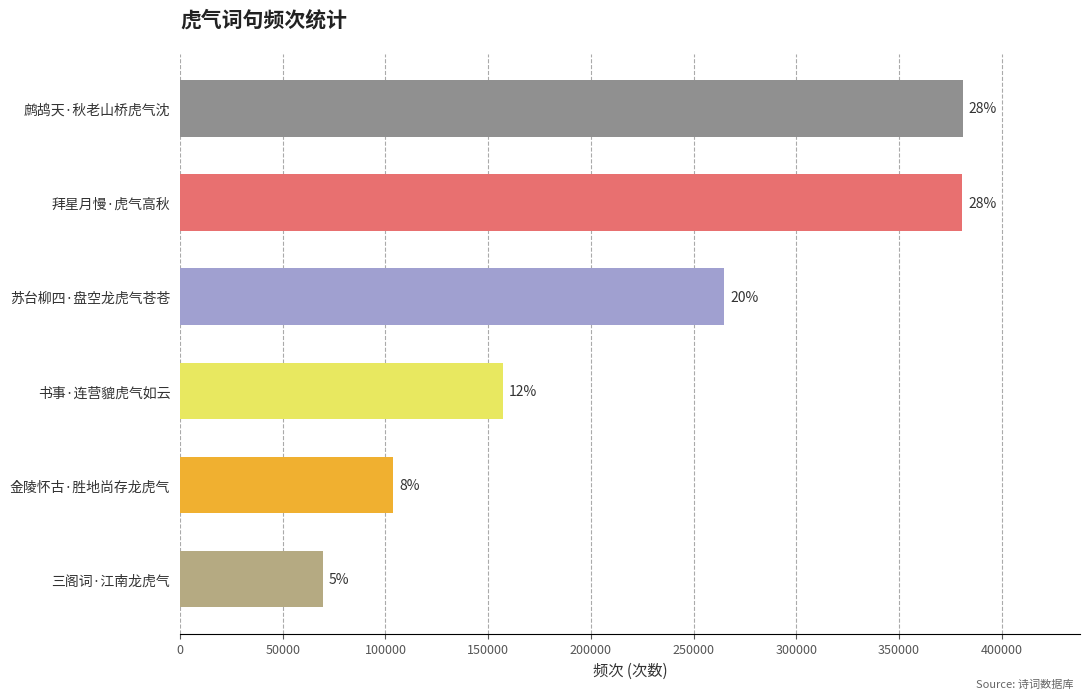

What is the average value?

226109